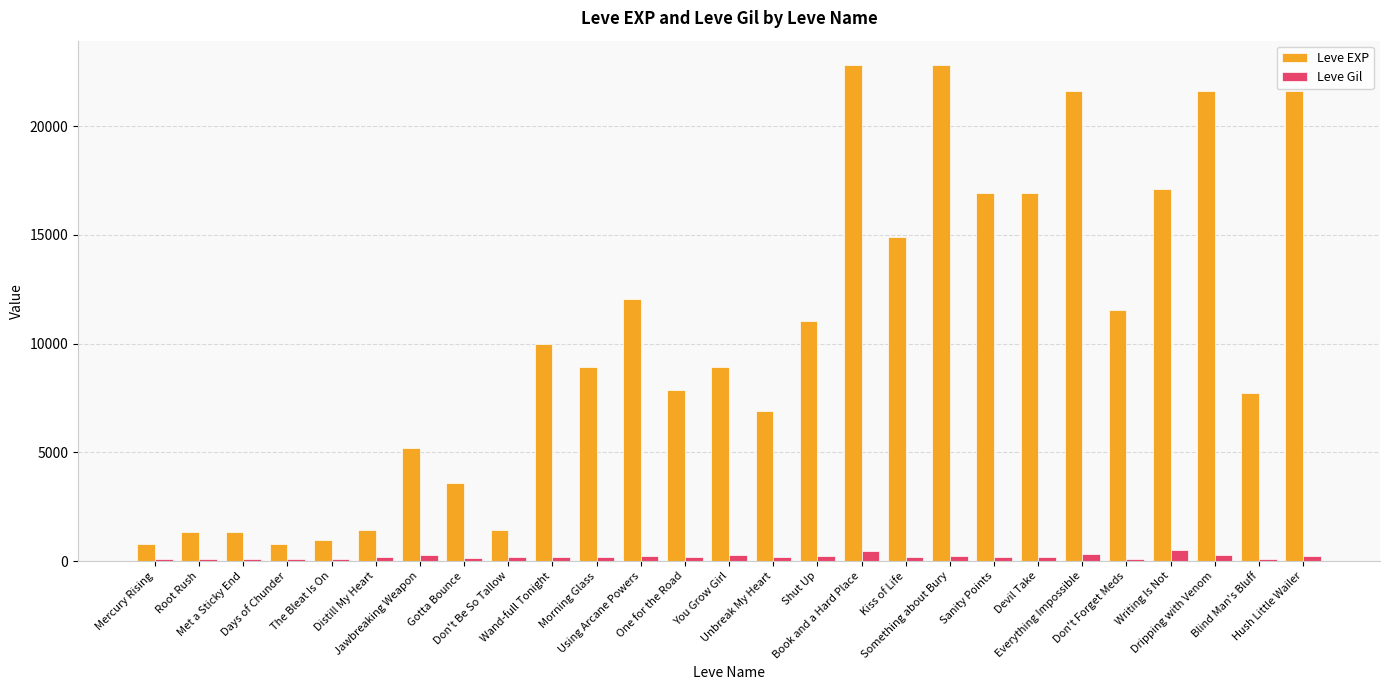

What is the lowest value of the Leve EXP series?

800